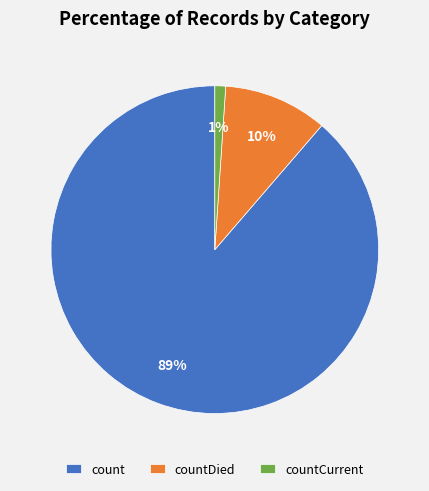

What is the smallest slice in the pie chart?

countCurrent